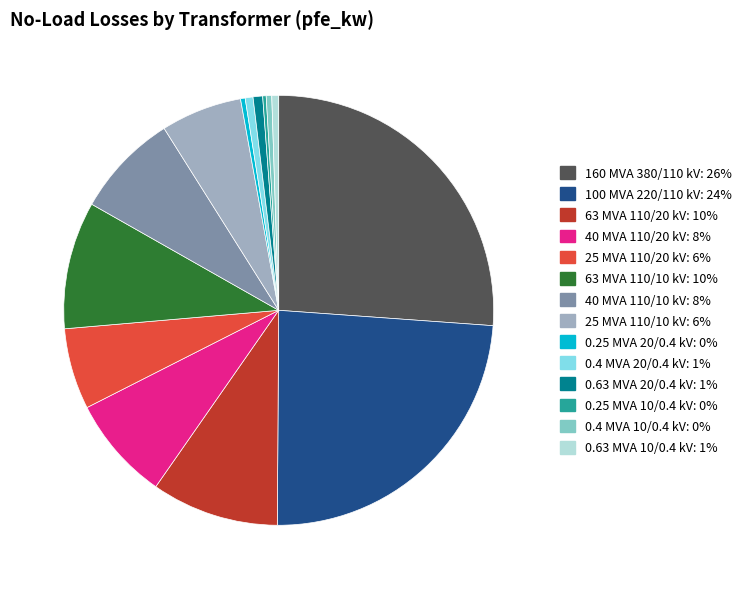

The 40 MVA 110/10 kV slice represents 14% of the pie. True or false?

False